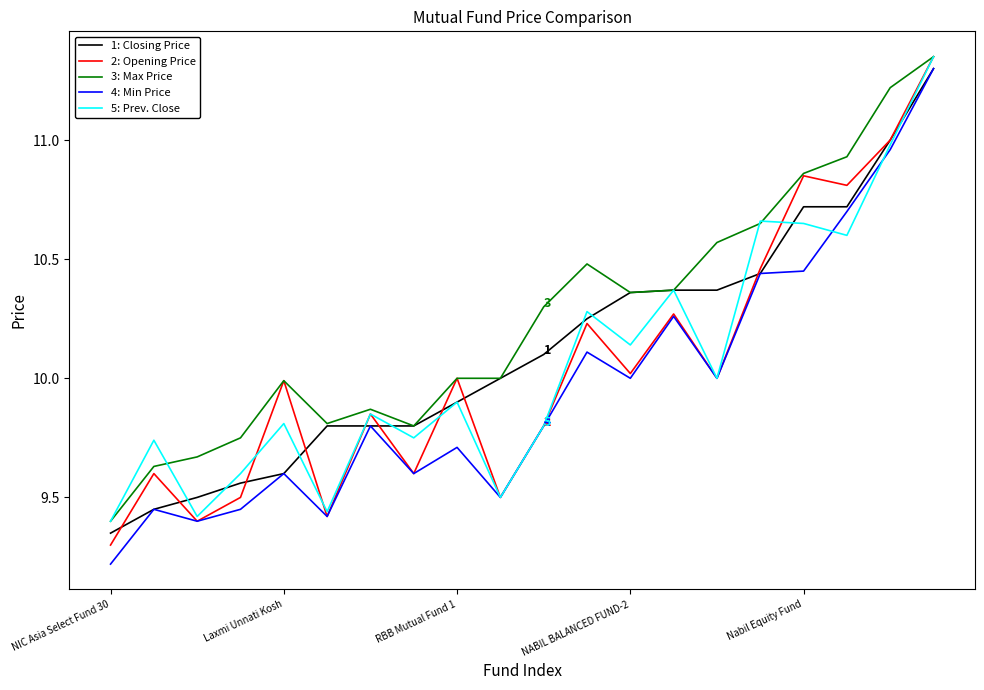

True or false: 2: Opening Price has more than 2 interior local peaks.

True